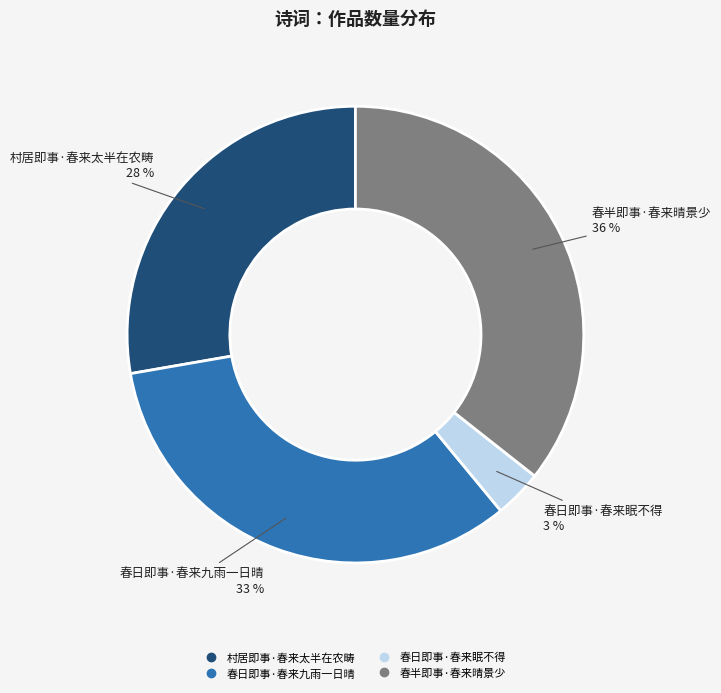

Does 春日即事·春来眠不得 account for over 50% of the chart?

No